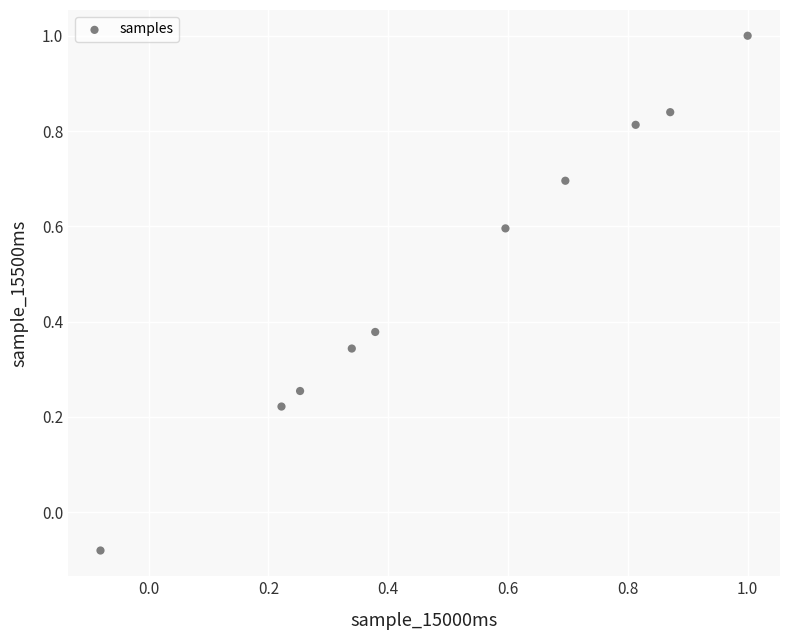

What is the range of X values (max minus min)?

1.1